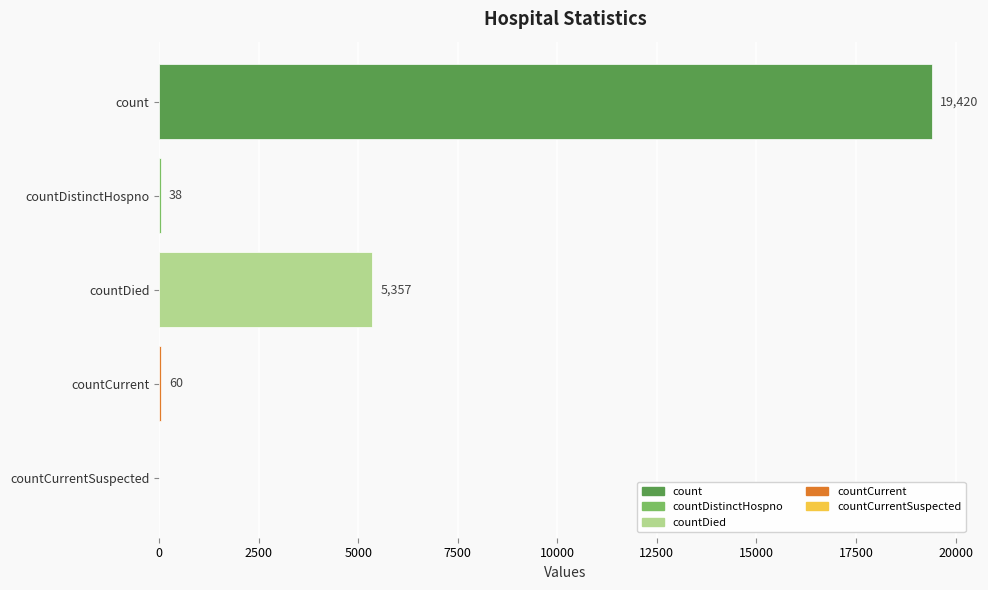

Reading top to bottom, extract all data points from this chart.

count=19420	countDistinctHospno=38	countDied=5357	countCurrent=60	countCurrentSuspected=0